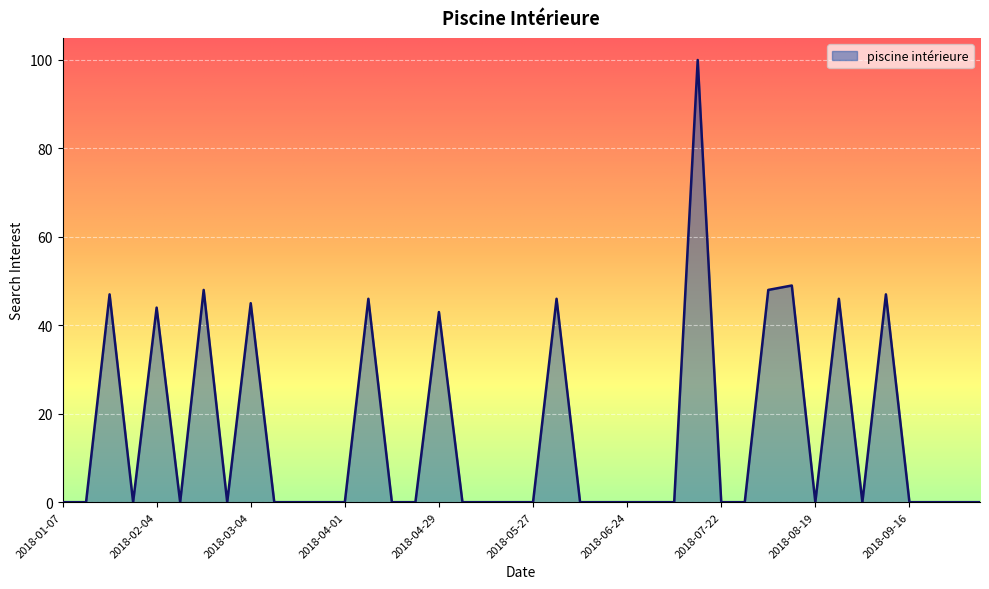

What is the greatest value displayed?

100